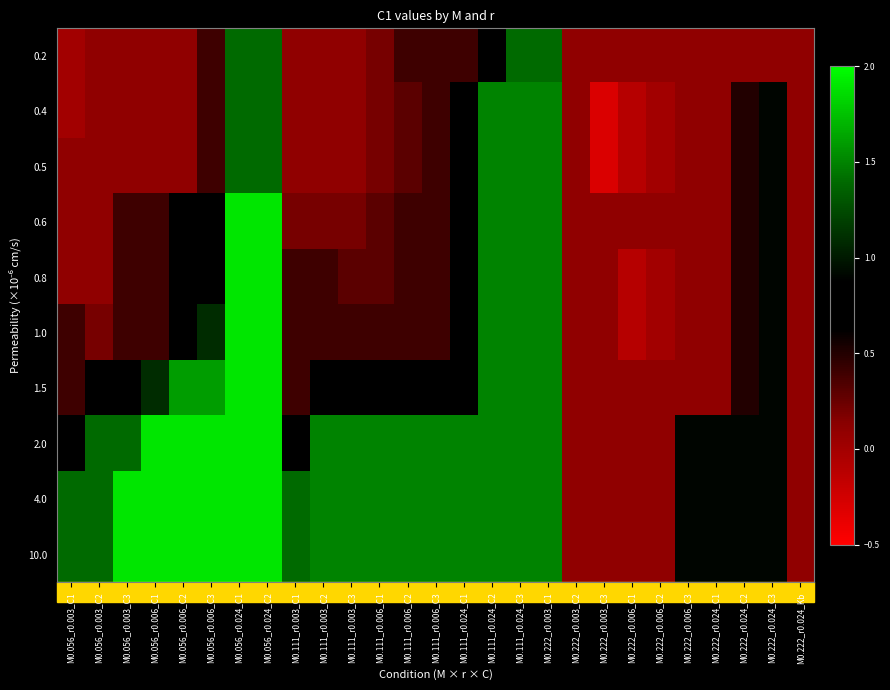

Rank the series by their maximum value, from highest to lowest.

0.6, 0.8, 1.0, 1.5, 2.0, 4.0, 10.0, 0.4, 0.5, 0.2